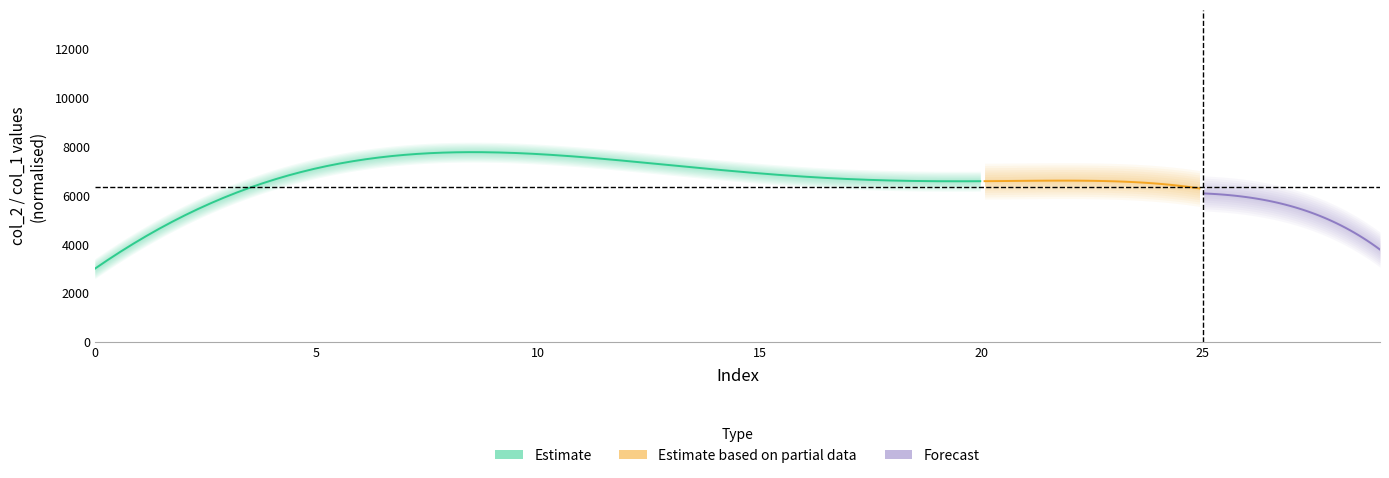

Count the number of categories in the chart.

30